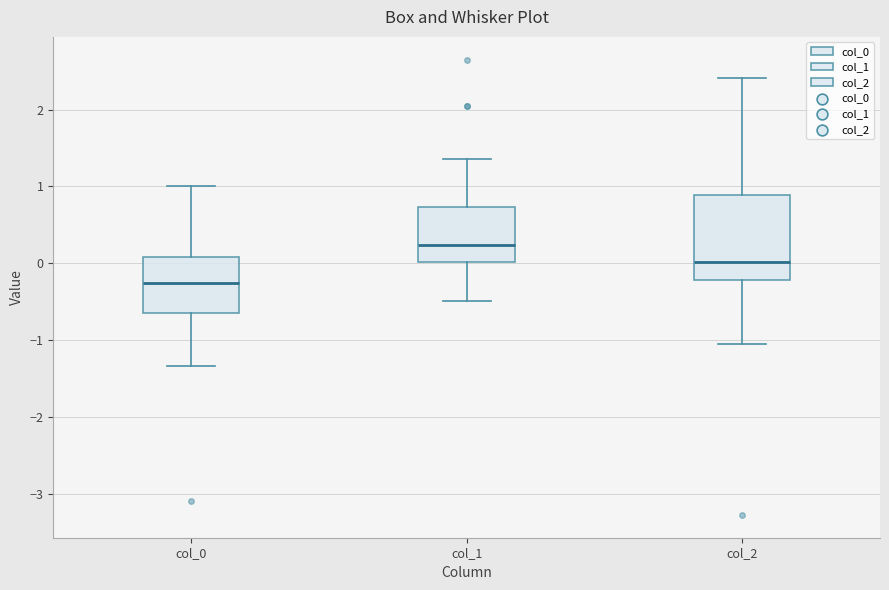

Where does the median line of the box for col_0 sit on the y-axis? The values are not printed on the chart, so give them approximately, as read against the axis.

-0.3